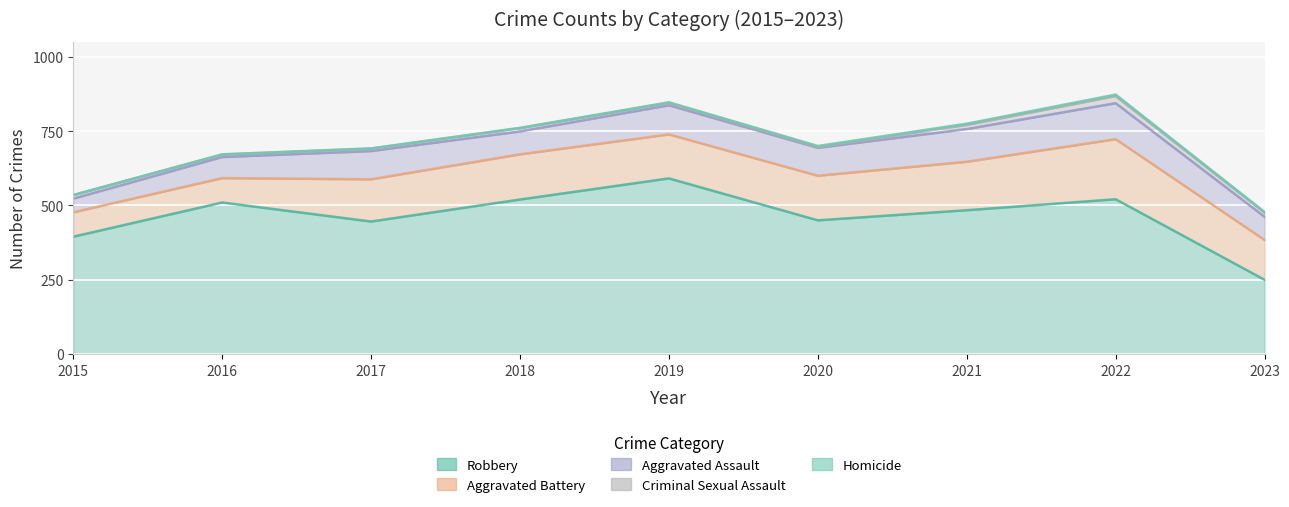

Rank the series at 2016 from lowest to highest value.

Homicide, Criminal Sexual Assault, Aggravated Assault, Aggravated Battery, Robbery